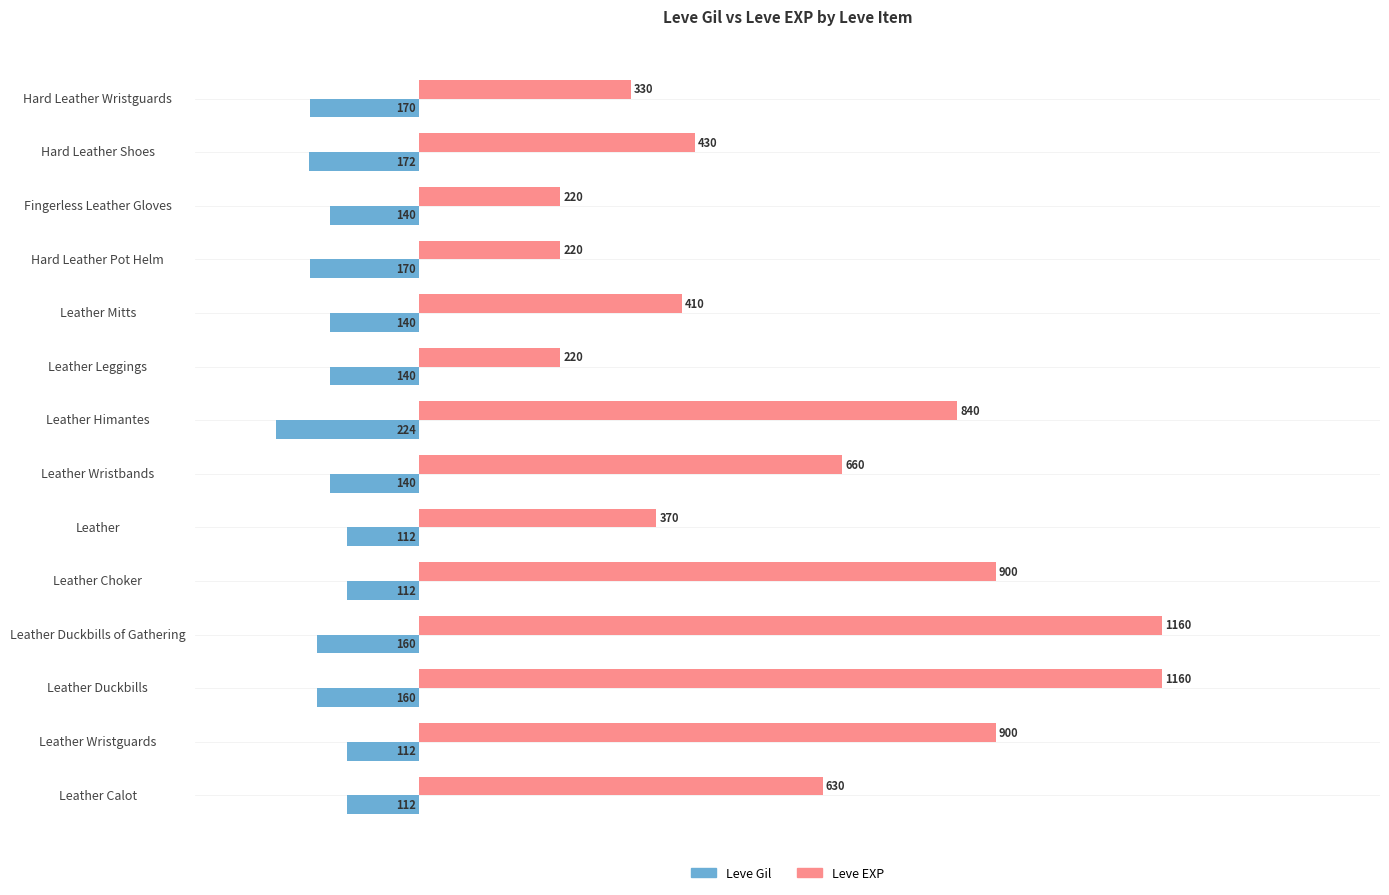

What is the difference between the maximum and minimum values in the Leve EXP series?

940